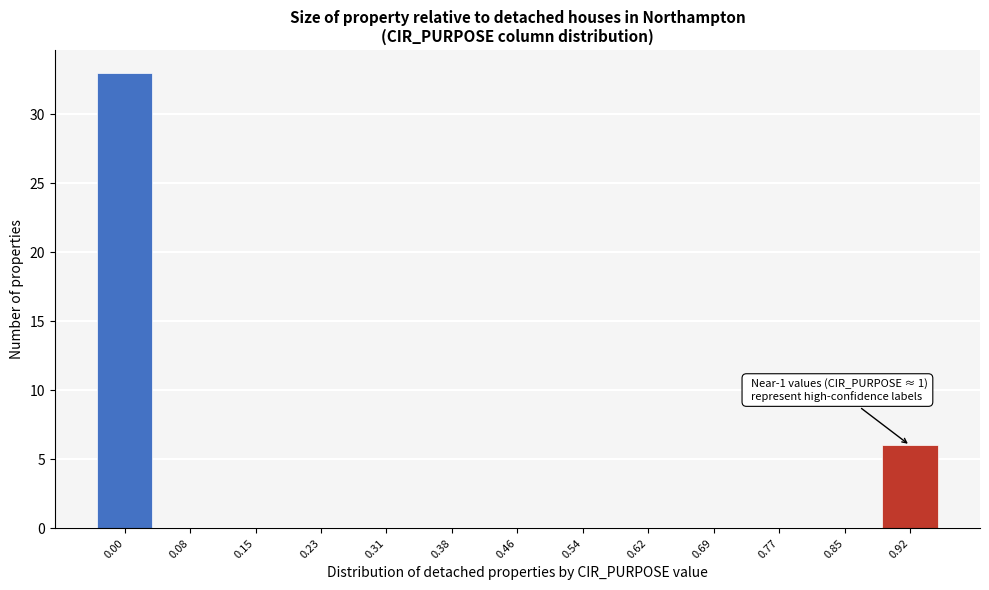

Reading left to right, list all the values displayed in this chart.

0.00=33	0.08=0	0.15=0	0.23=0	0.31=0	0.38=0	0.46=0	0.54=0	0.62=0	0.69=0	0.77=0	0.85=0	0.92=6